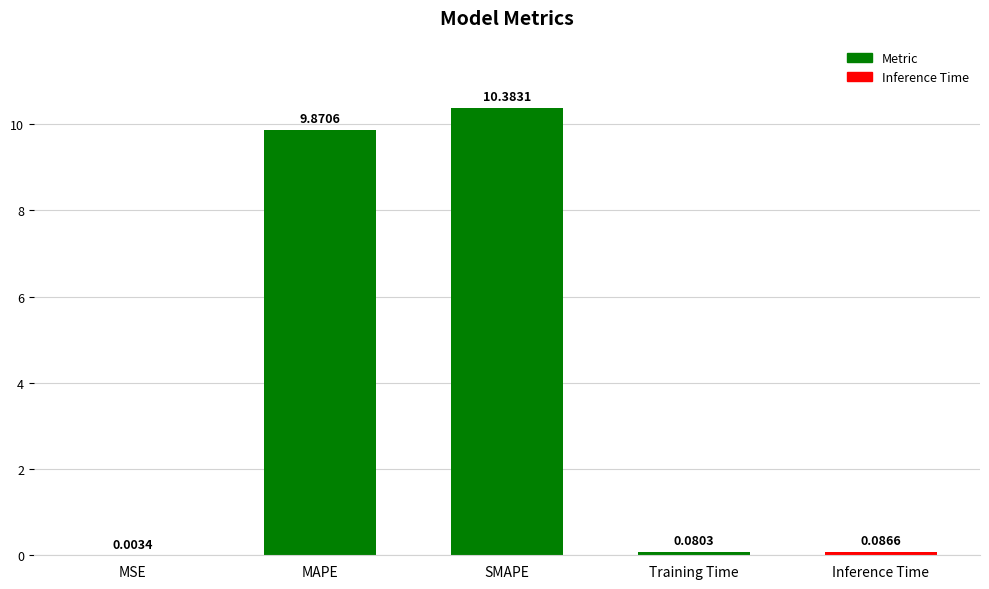

At which category does the chart reach its peak across all series?

SMAPE